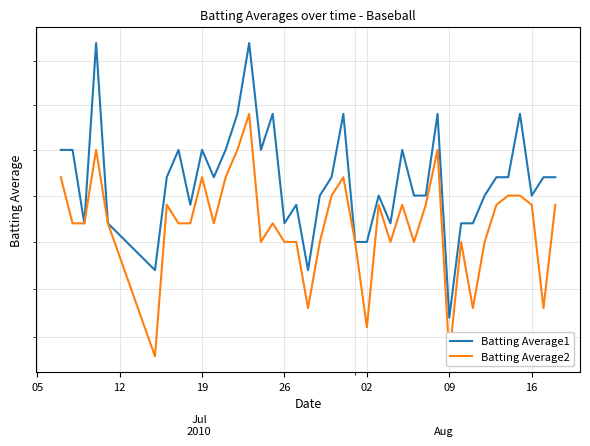

What is the average value of the Batting Average1 series?

0.3